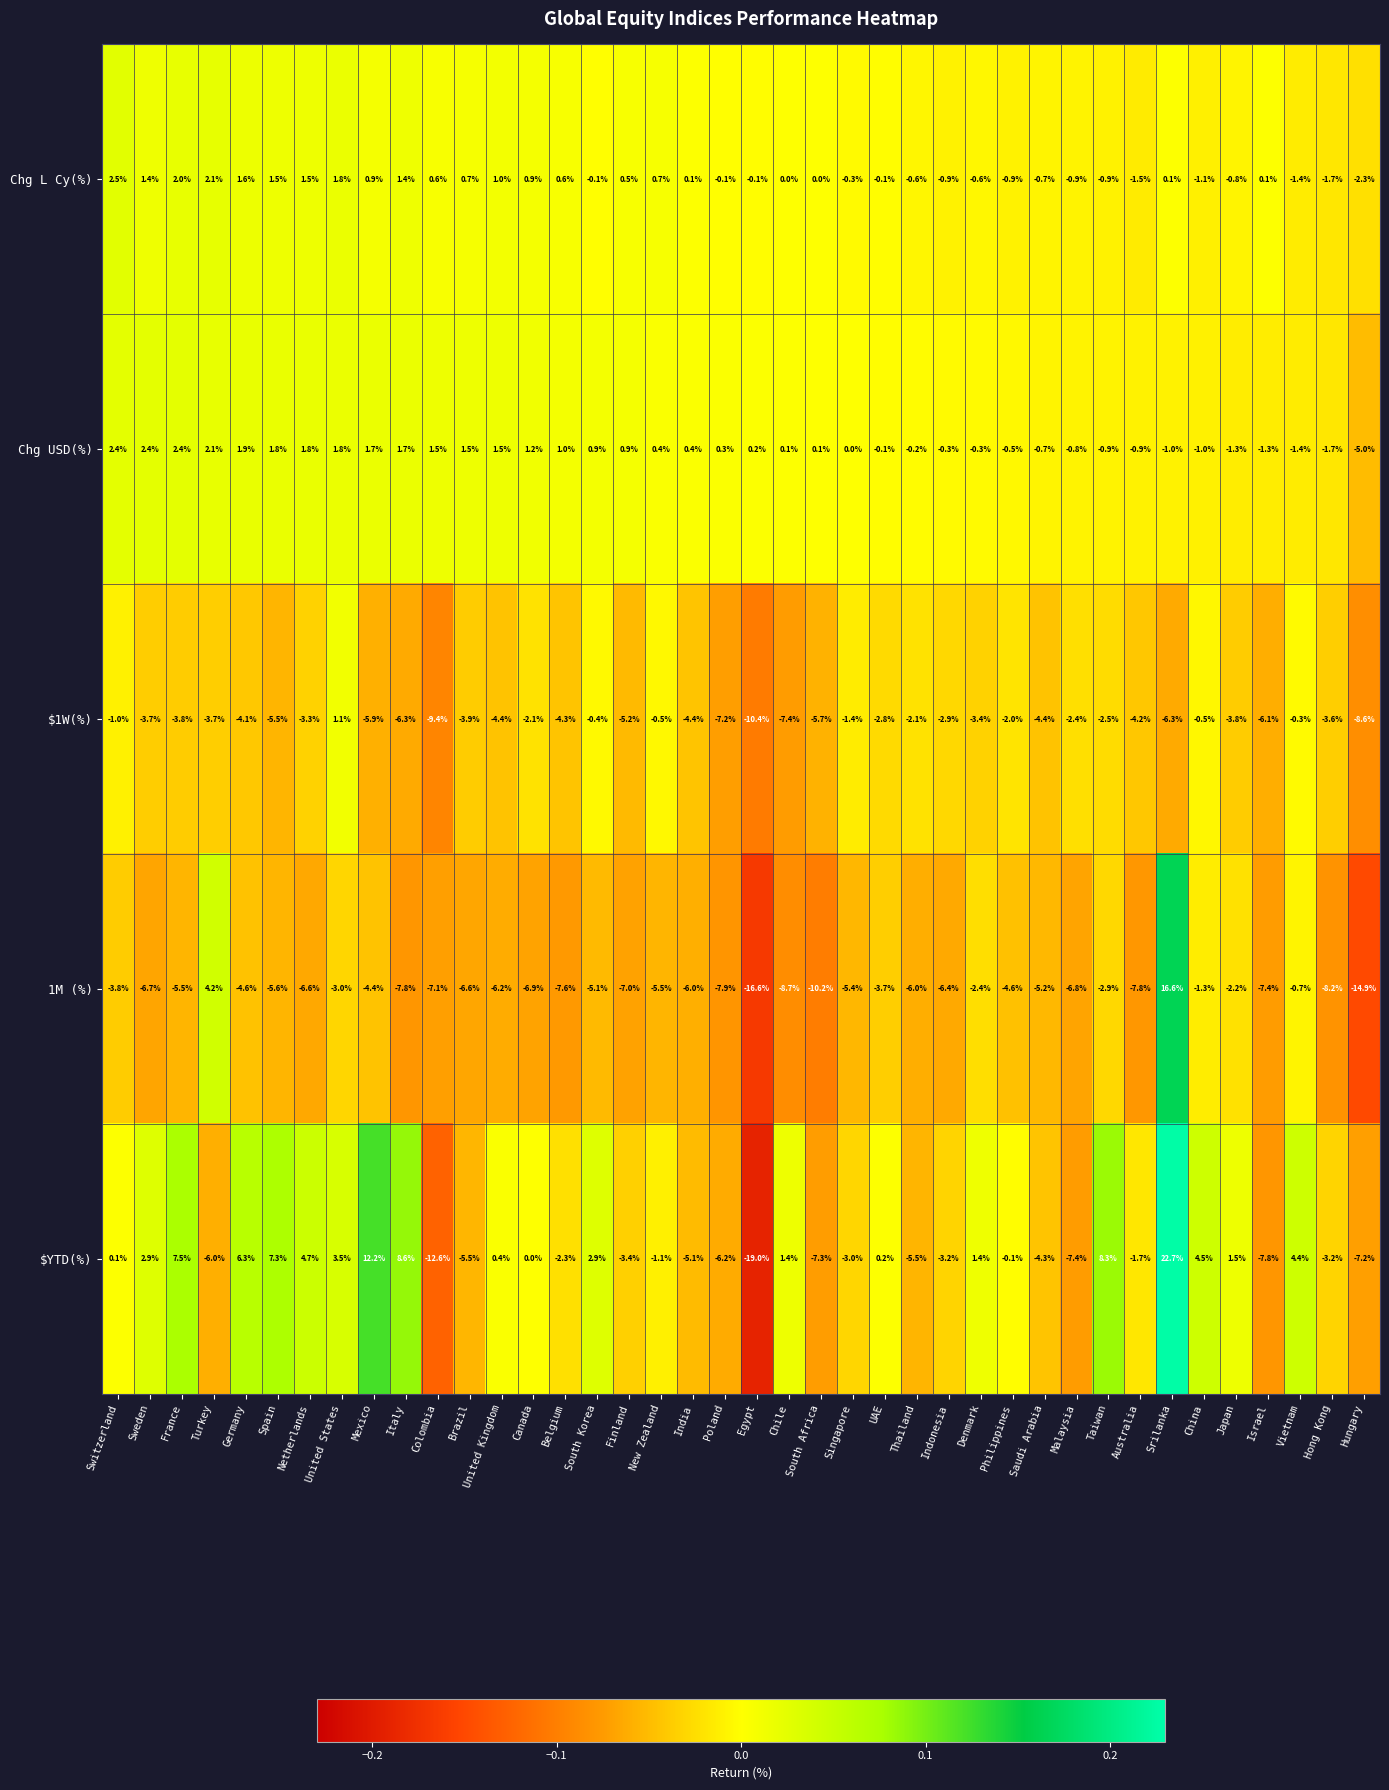

What is the spread (max minus min) of values at Egypt?

19.2